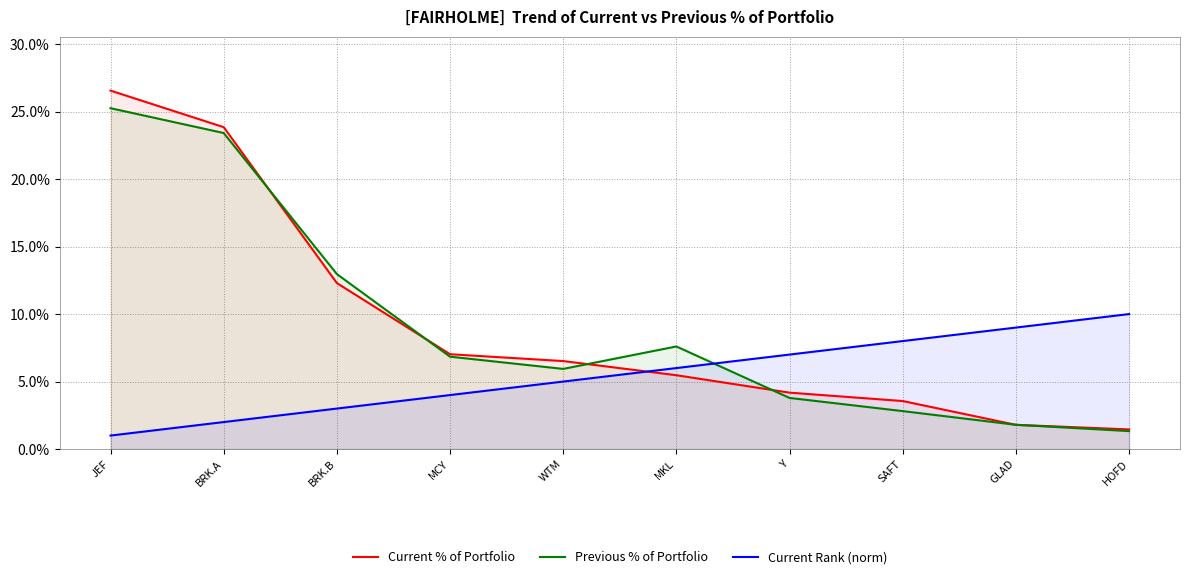

Which series has the widest spread of values?

Current % of Portfolio